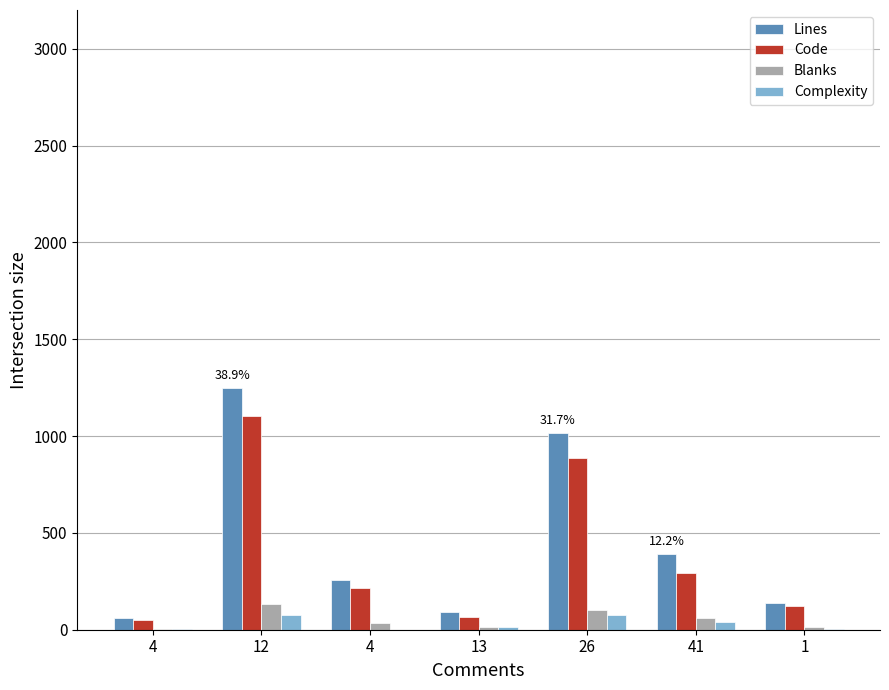

At which category is the sum across all series the highest?

12